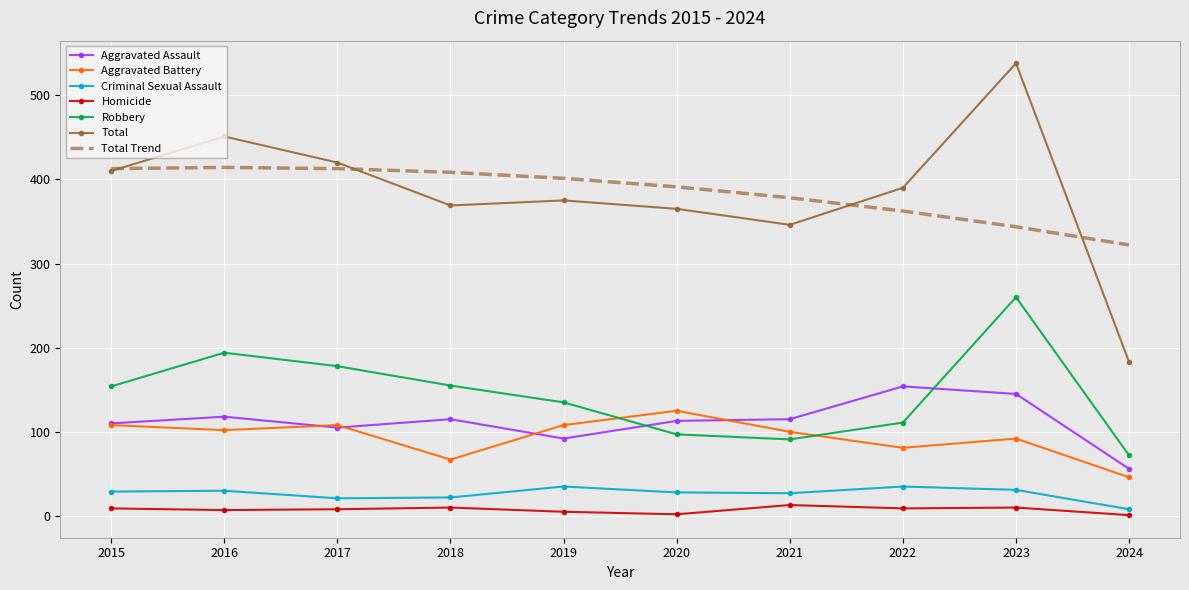

What is the lowest value of the Total series?

183.0